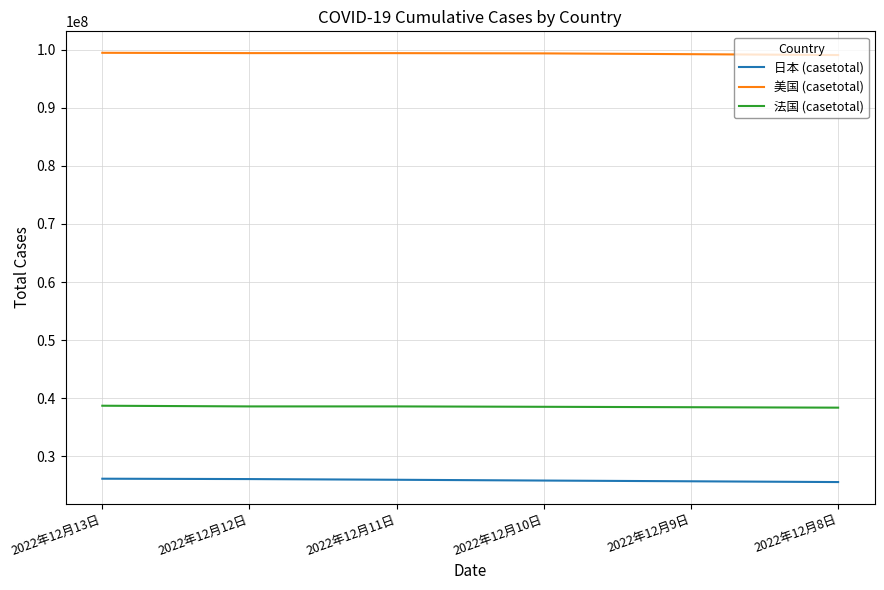

Rank the series by their average value, from highest to lowest.

美国 (casetotal), 法国 (casetotal), 日本 (casetotal)